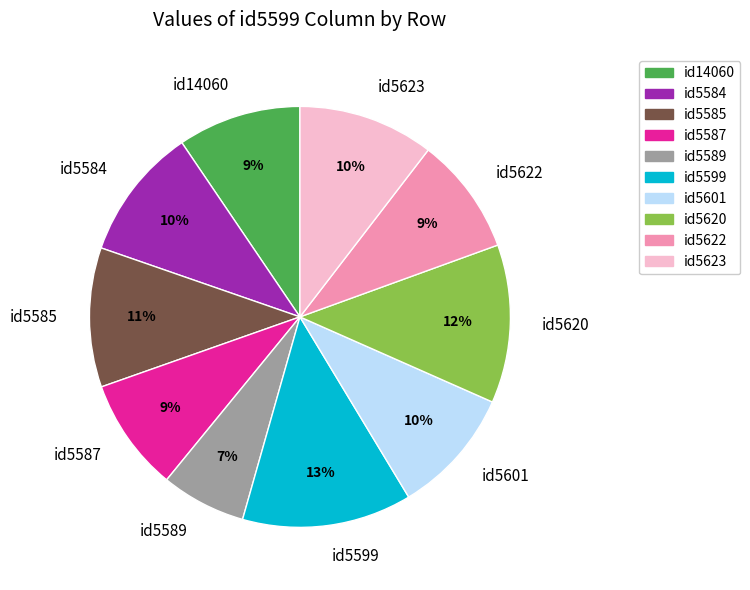

True or false: id5622 accounts for 9% of the total.

True